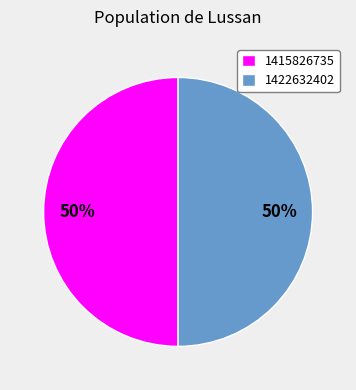

Approximately how many times larger is the value at 1415826735 compared to 1422632402?

1.0